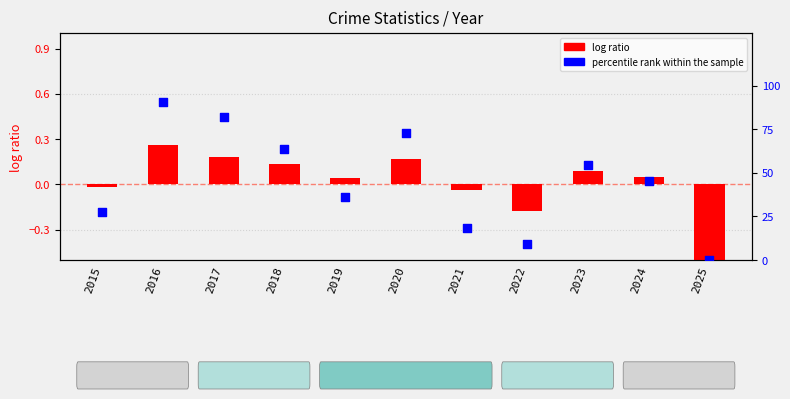

At which category is the sum across all series the highest?

2016